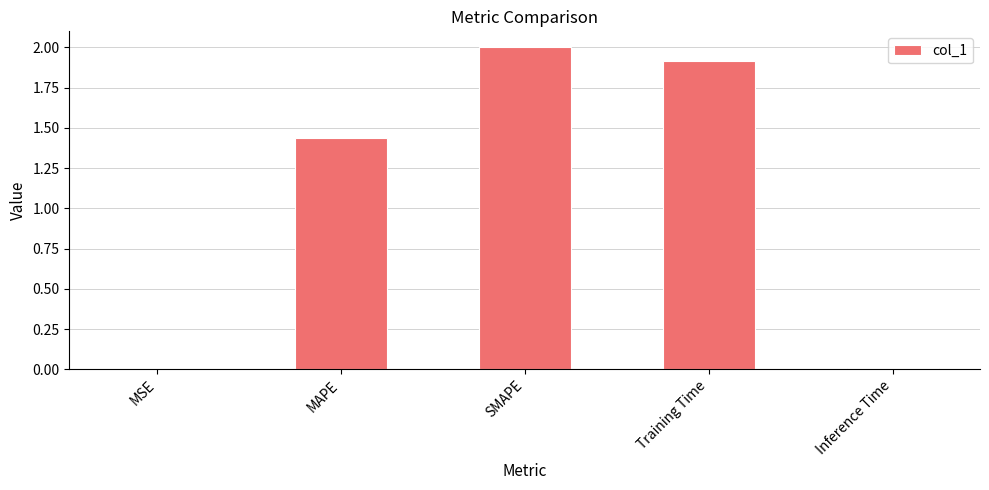

Between Training Time and MSE, which is larger?

Training Time